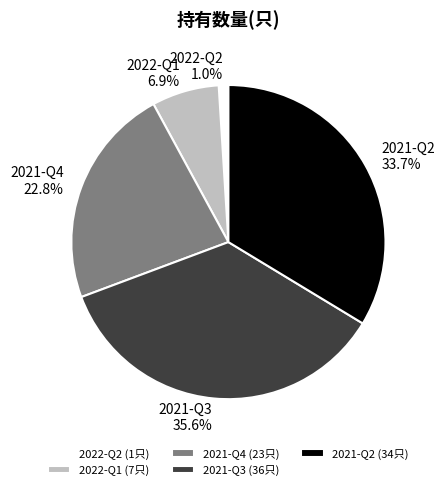

To the nearest percent, what is the difference between the largest and smallest slice percentages?

35%